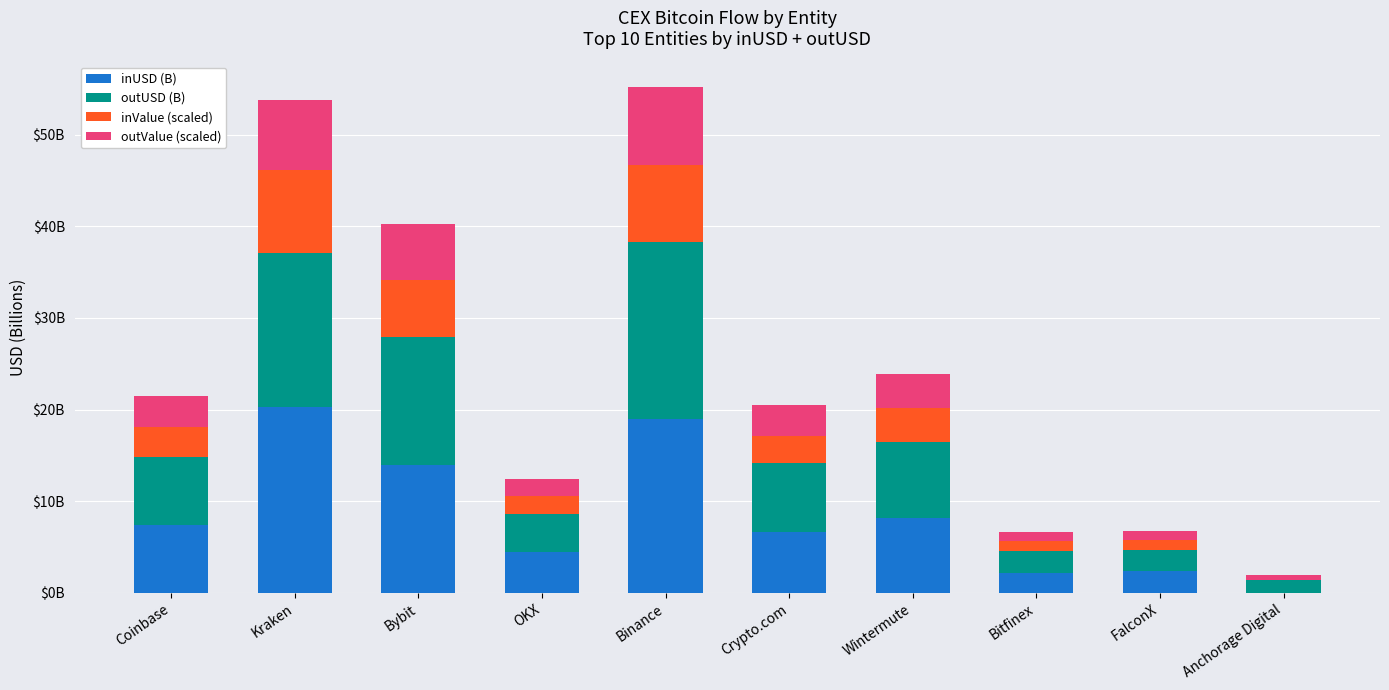

What are all the series names shown in the legend?

inUSD (B), outUSD (B), inValue (scaled), outValue (scaled)